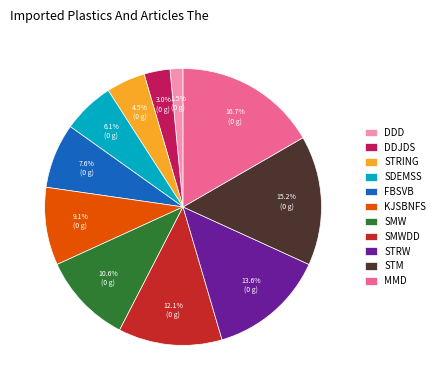

What is the ratio of the value at FBSVB to the value at SMW?

0.7